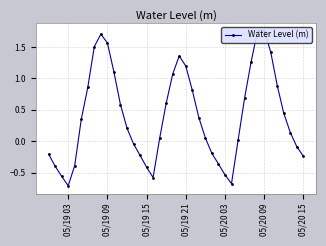

What is the sum of all values?

16.2